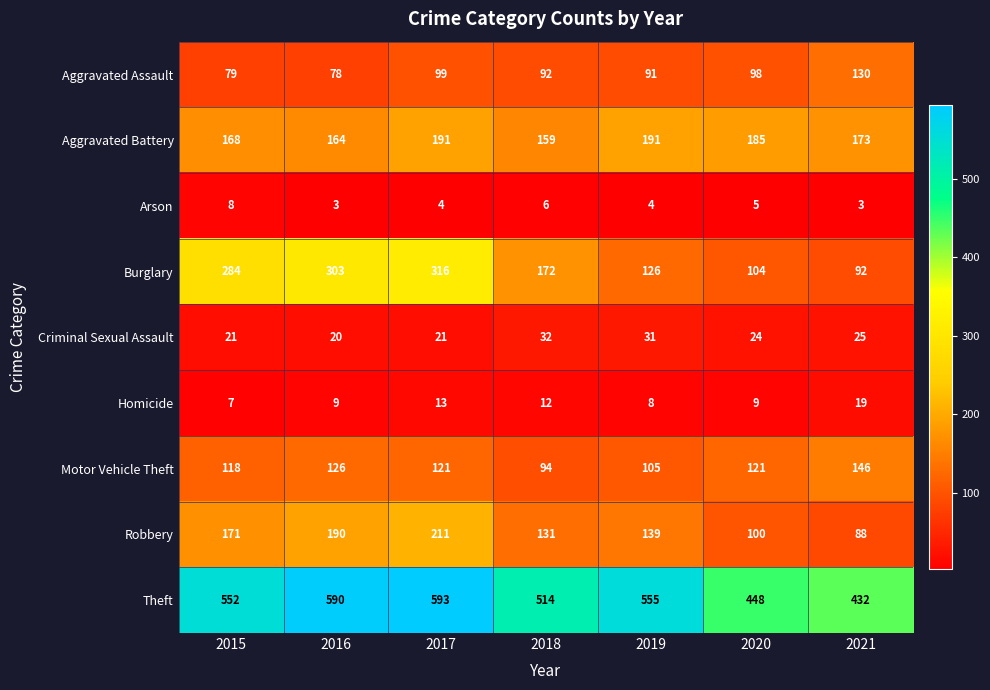

Which series has the largest total across all categories?

Theft